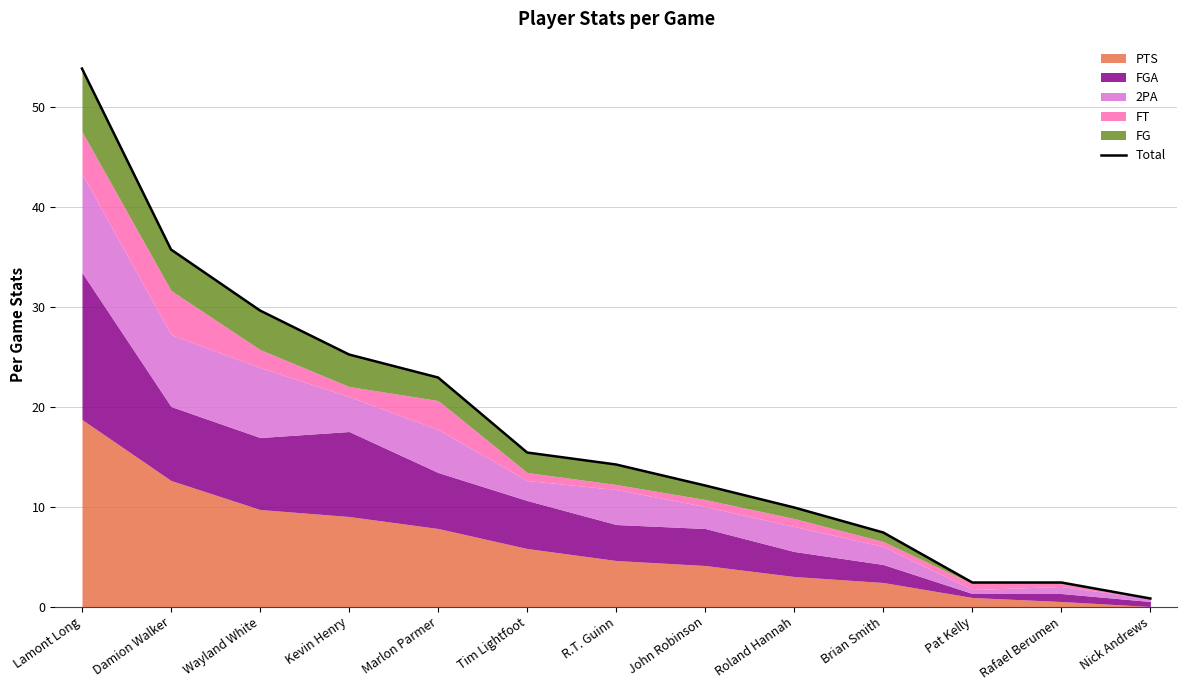

The value at Rafael Berumen is 3.2. True or false?

False